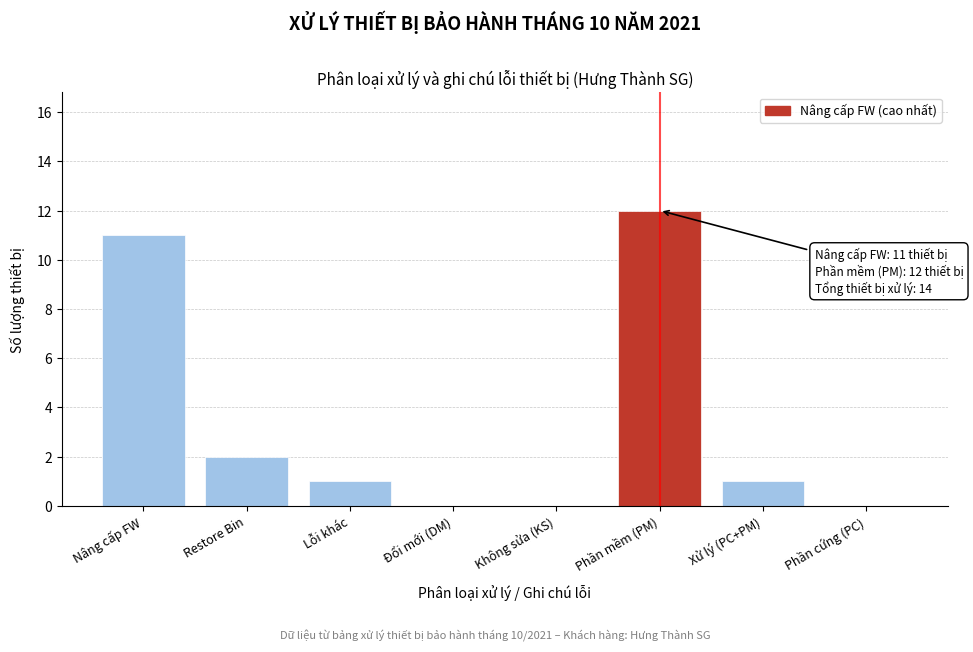

Reading right to left, extract all data points from this chart.

Phần cứng (PC)=0	Xử lý (PC+PM)=1	Phần mềm (PM)=12	Không sửa (KS)=0	Đổi mới (DM)=0	Lỗi khác=1	Restore Bin=2	Nâng cấp FW=11